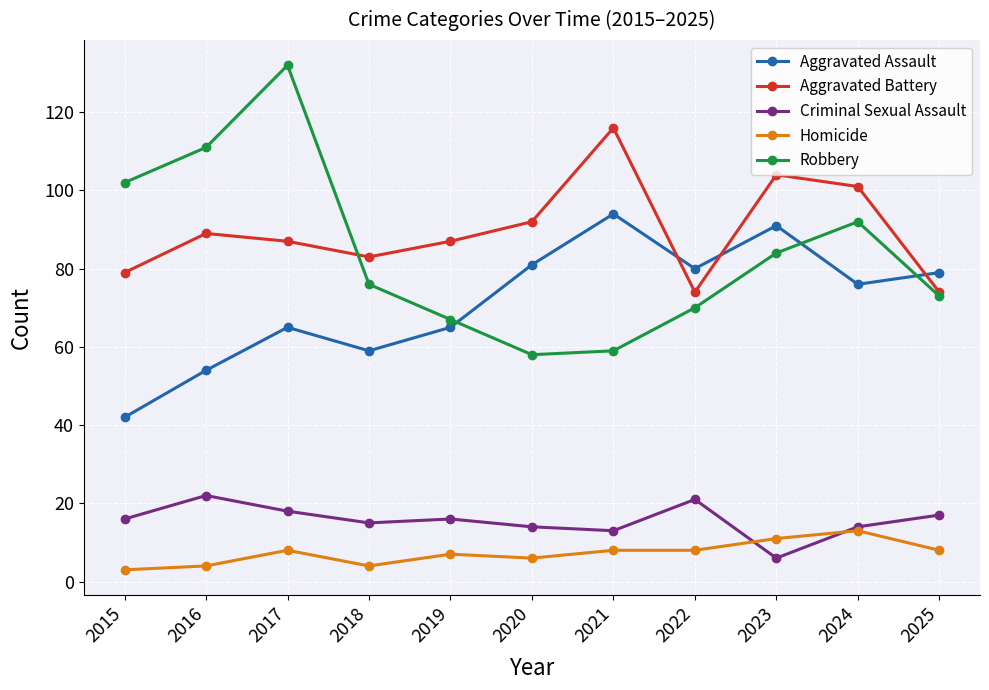

Between 2016 and 2018, which series saw the biggest shift?

Robbery